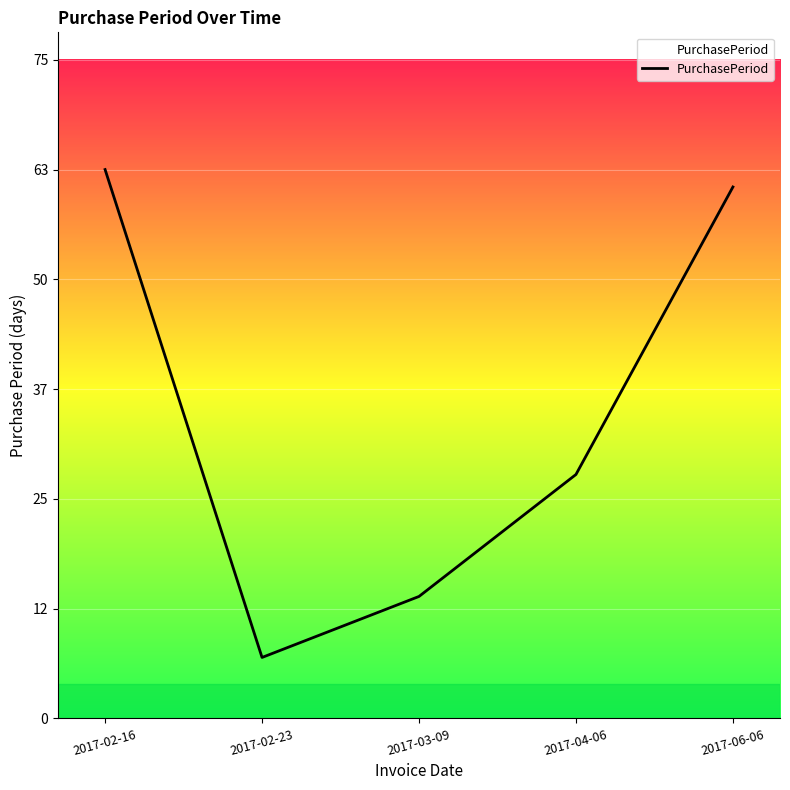

Does the chart display data point markers on the line(s)?

No